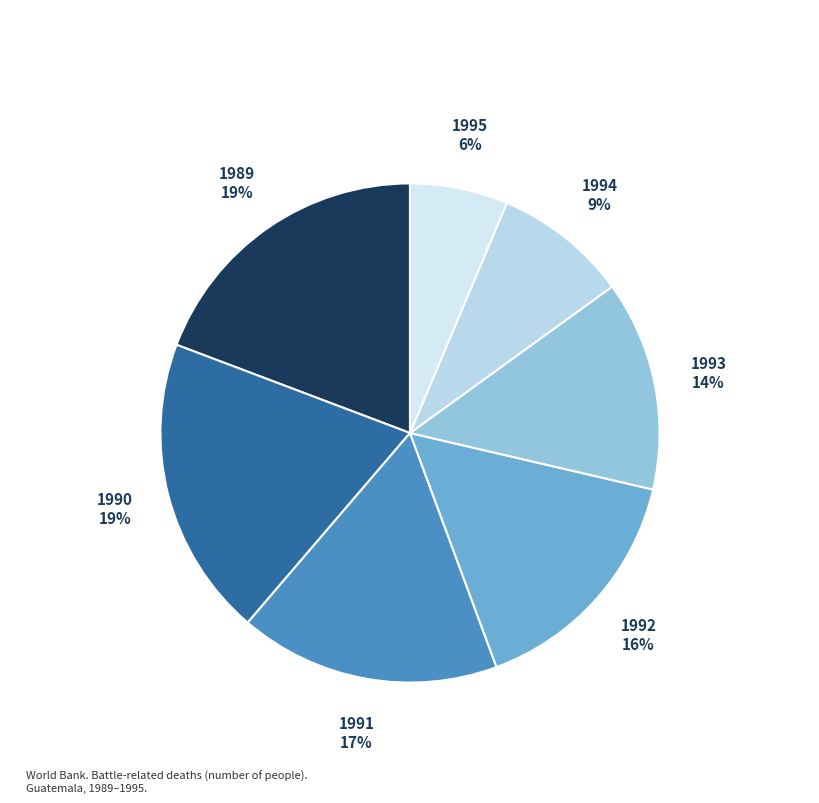

Does 1990 account for over 50% of the chart?

No